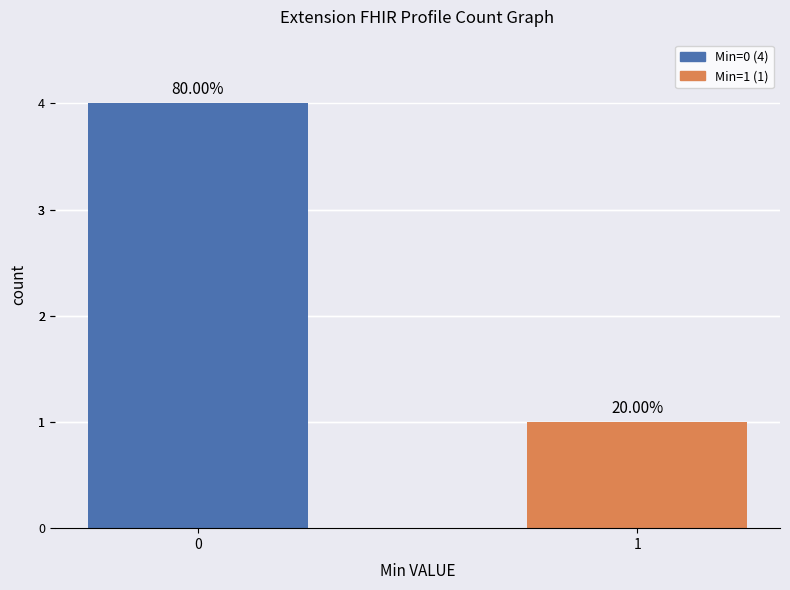

At which label is the value closest to 2?

1